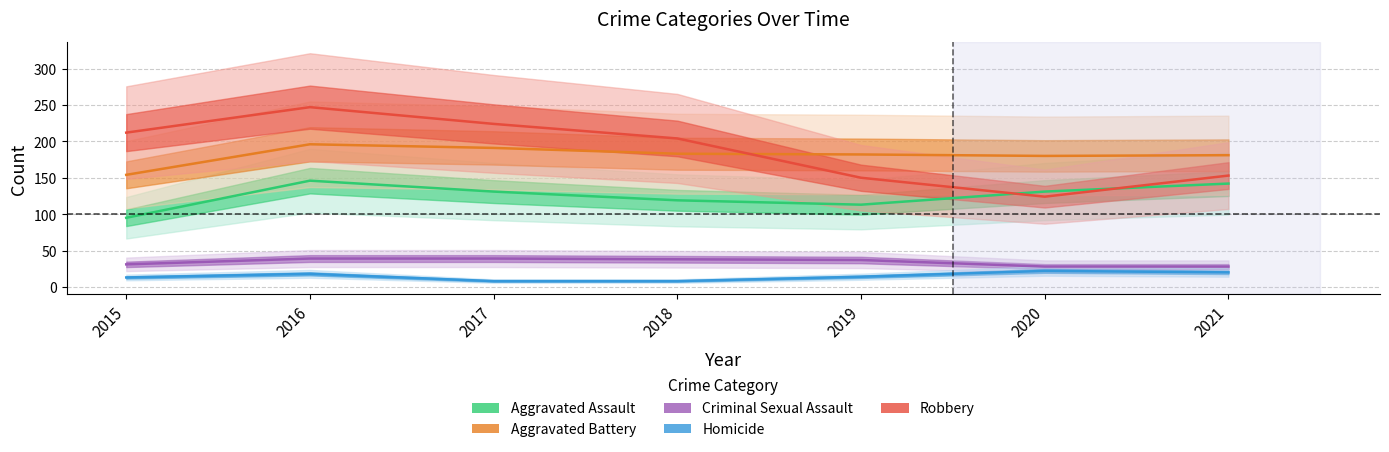

Which series has the largest total across all categories?

Robbery